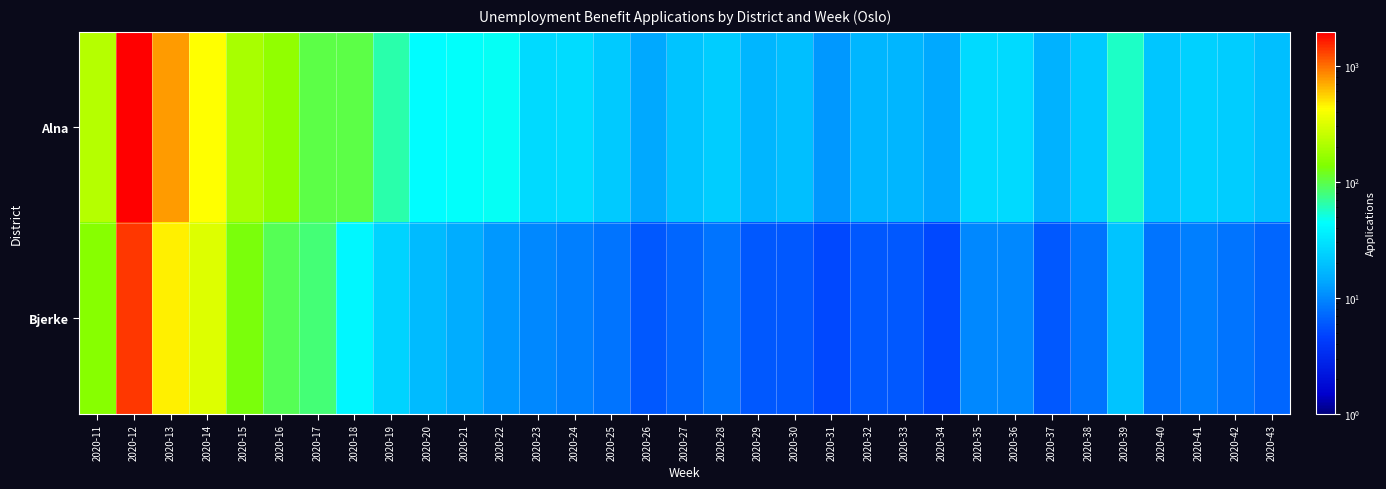

How many categories are shown in the chart?

33